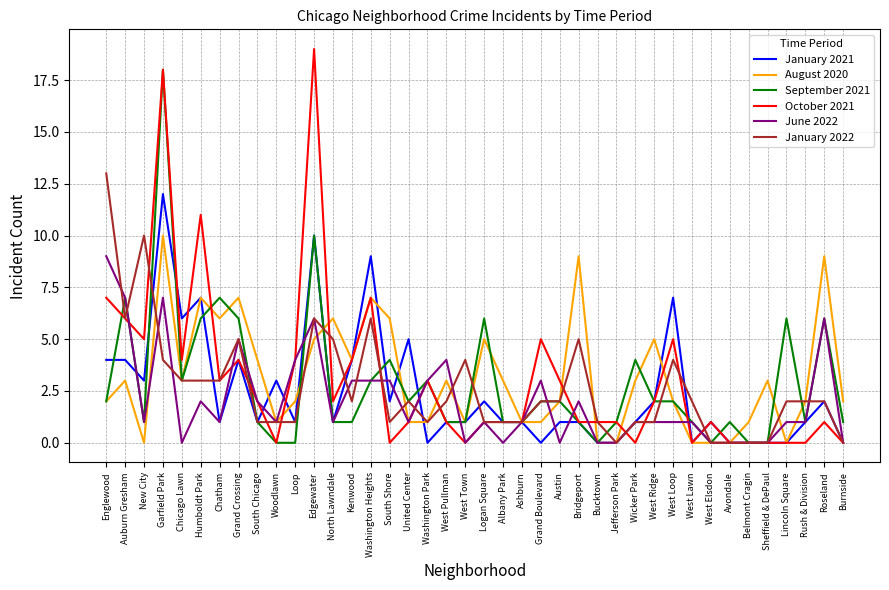

Reading right to left, what are all the values shown in this chart?

January 2021: Burnside=0	Roseland=2	Rush & Division=1	Lincoln Square=0	Sheffield & DePaul=0	Belmont Cragin=0	Avondale=0	West Elsdon=1	West Lawn=0	West Loop=7	West Ridge=2	Wicker Park=1	Jefferson Park=0	Bucktown=0	Bridgeport=1	Austin=1	Grand Boulevard=0	Ashburn=1	Albany Park=1	Logan Square=2	West Town=1	West Pullman=1	Washington Park=0	United Center=5	South Shore=2	Washington Heights=9	Kenwood=4	North Lawndale=1	Edgewater=10	Loop=1	Woodlawn=3	South Chicago=1	Grand Crossing=4	Chatham=1	Humboldt Park=7	Chicago Lawn=6	Garfield Park=12	New City=3	Auburn Gresham=4	Englewood=4
August 2020: Burnside=2	Roseland=9	Rush & Division=2	Lincoln Square=0	Sheffield & DePaul=3	Belmont Cragin=1	Avondale=0	West Elsdon=0	West Lawn=0	West Loop=2	West Ridge=5	Wicker Park=3	Jefferson Park=0	Bucktown=0	Bridgeport=9	Austin=2	Grand Boulevard=1	Ashburn=1	Albany Park=3	Logan Square=5	West Town=1	West Pullman=3	Washington Park=1	United Center=1	South Shore=6	Washington Heights=7	Kenwood=4	North Lawndale=6	Edgewater=5	Loop=2	Woodlawn=1	South Chicago=4	Grand Crossing=7	Chatham=6	Humboldt Park=7	Chicago Lawn=3	Garfield Park=10	New City=0	Auburn Gresham=3	Englewood=2
September 2021: Burnside=1	Roseland=6	Rush & Division=1	Lincoln Square=6	Sheffield & DePaul=0	Belmont Cragin=0	Avondale=1	West Elsdon=0	West Lawn=1	West Loop=2	West Ridge=2	Wicker Park=4	Jefferson Park=1	Bucktown=0	Bridgeport=1	Austin=2	Grand Boulevard=2	Ashburn=1	Albany Park=1	Logan Square=6	West Town=1	West Pullman=1	Washington Park=3	United Center=2	South Shore=4	Washington Heights=3	Kenwood=1	North Lawndale=1	Edgewater=10	Loop=0	Woodlawn=0	South Chicago=1	Grand Crossing=6	Chatham=7	Humboldt Park=6	Chicago Lawn=3	Garfield Park=18	New City=1	Auburn Gresham=7	Englewood=2
October 2021: Burnside=0	Roseland=1	Rush & Division=0	Lincoln Square=0	Sheffield & DePaul=0	Belmont Cragin=0	Avondale=0	West Elsdon=1	West Lawn=0	West Loop=5	West Ridge=2	Wicker Park=0	Jefferson Park=1	Bucktown=1	Bridgeport=1	Austin=3	Grand Boulevard=5	Ashburn=1	Albany Park=1	Logan Square=1	West Town=0	West Pullman=1	Washington Park=3	United Center=1	South Shore=0	Washington Heights=7	Kenwood=4	North Lawndale=2	Edgewater=19	Loop=4	Woodlawn=0	South Chicago=2	Grand Crossing=4	Chatham=3	Humboldt Park=11	Chicago Lawn=4	Garfield Park=18	New City=5	Auburn Gresham=6	Englewood=7
June 2022: Burnside=0	Roseland=6	Rush & Division=1	Lincoln Square=1	Sheffield & DePaul=0	Belmont Cragin=0	Avondale=0	West Elsdon=0	West Lawn=1	West Loop=1	West Ridge=1	Wicker Park=1	Jefferson Park=0	Bucktown=0	Bridgeport=2	Austin=0	Grand Boulevard=3	Ashburn=1	Albany Park=0	Logan Square=1	West Town=0	West Pullman=4	Washington Park=3	United Center=1	South Shore=3	Washington Heights=3	Kenwood=3	North Lawndale=1	Edgewater=6	Loop=4	Woodlawn=1	South Chicago=2	Grand Crossing=5	Chatham=1	Humboldt Park=2	Chicago Lawn=0	Garfield Park=7	New City=1	Auburn Gresham=7	Englewood=9
January 2022: Burnside=0	Roseland=2	Rush & Division=2	Lincoln Square=2	Sheffield & DePaul=0	Belmont Cragin=0	Avondale=0	West Elsdon=0	West Lawn=2	West Loop=4	West Ridge=1	Wicker Park=1	Jefferson Park=0	Bucktown=1	Bridgeport=5	Austin=2	Grand Boulevard=2	Ashburn=1	Albany Park=1	Logan Square=1	West Town=4	West Pullman=2	Washington Park=1	United Center=2	South Shore=1	Washington Heights=6	Kenwood=2	North Lawndale=5	Edgewater=6	Loop=1	Woodlawn=1	South Chicago=1	Grand Crossing=5	Chatham=3	Humboldt Park=3	Chicago Lawn=3	Garfield Park=4	New City=10	Auburn Gresham=6	Englewood=13